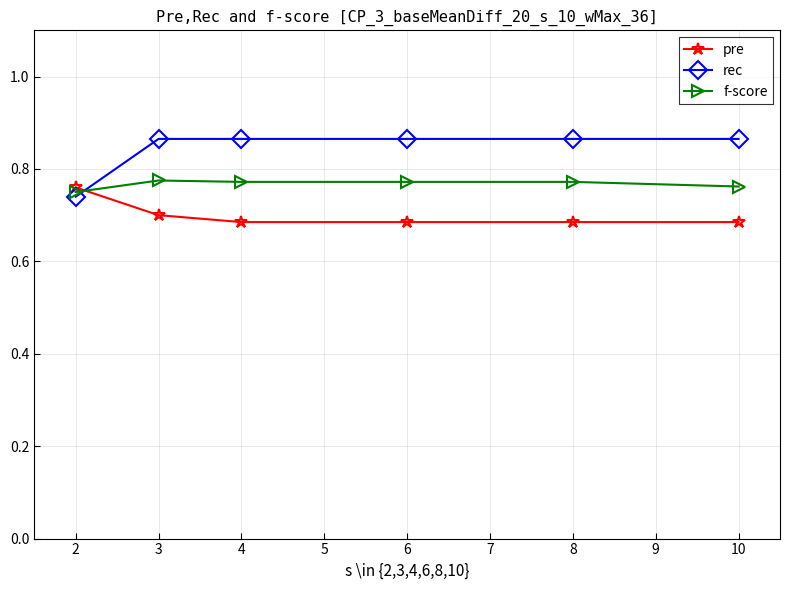

Which series has the largest total across all categories?

rec